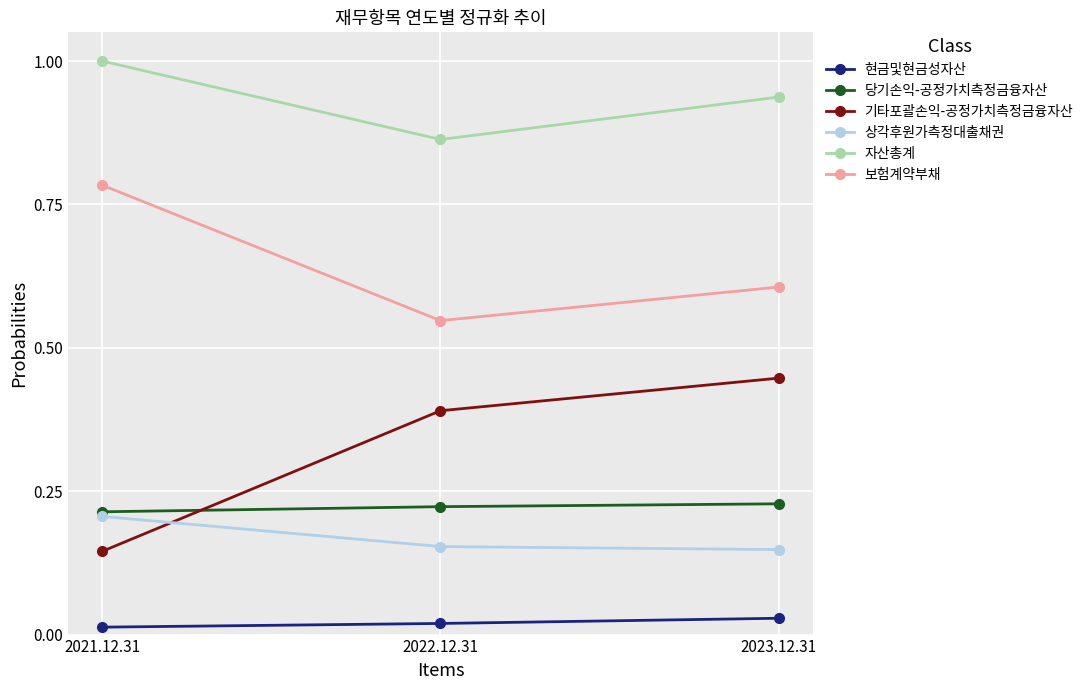

Which series has the largest total across all categories?

자산총계